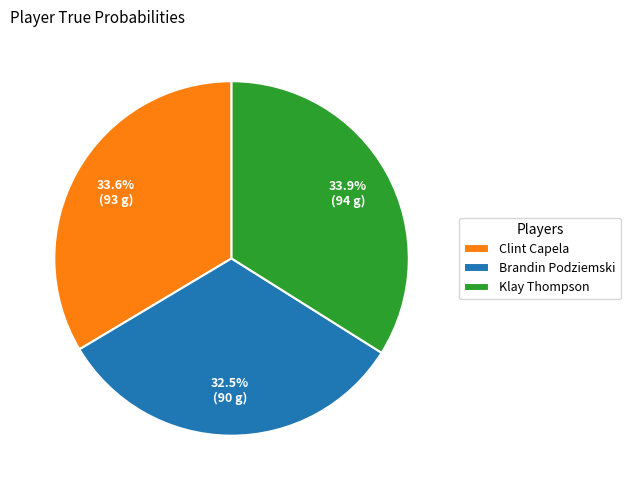

How many slices are in this pie chart?

3